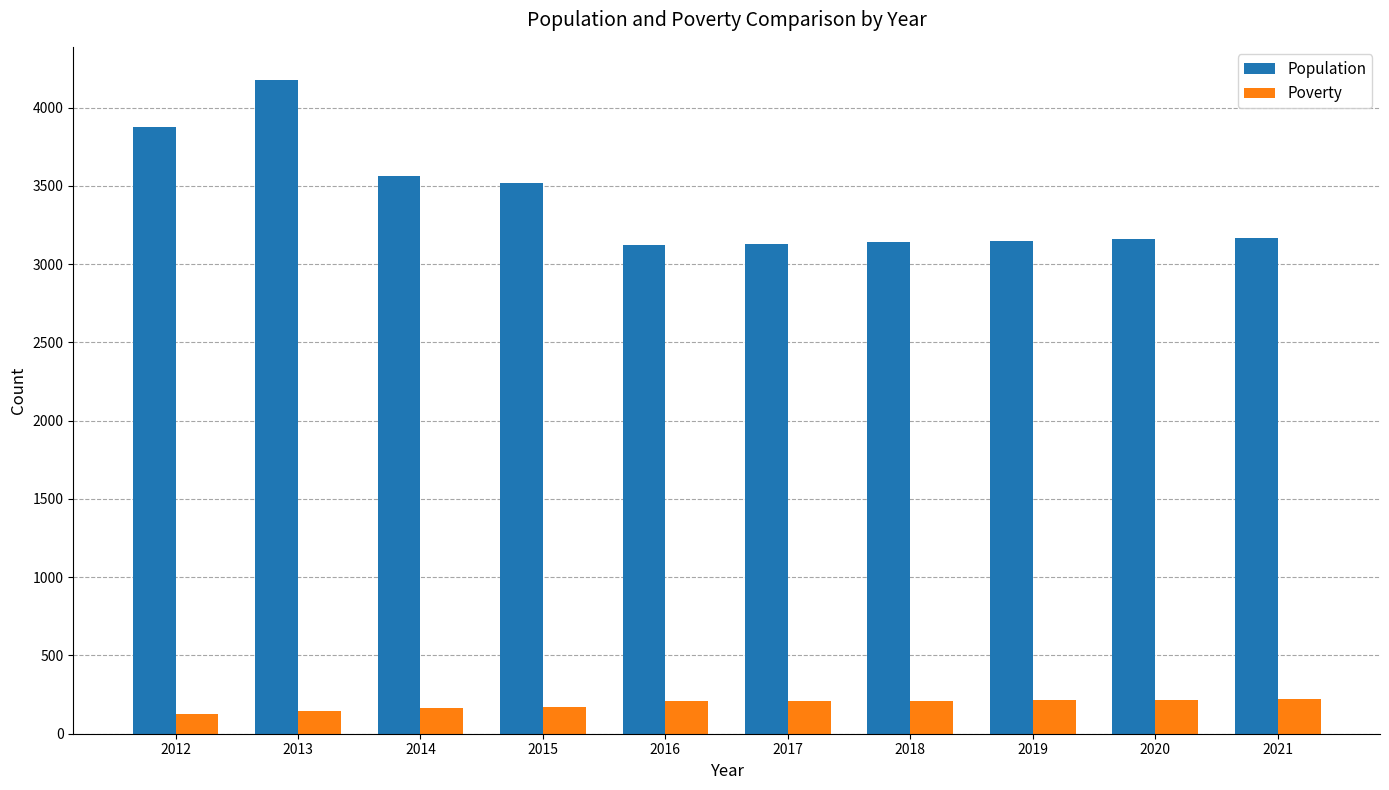

What is the value of the Poverty bar at the 3rd from the left?

162